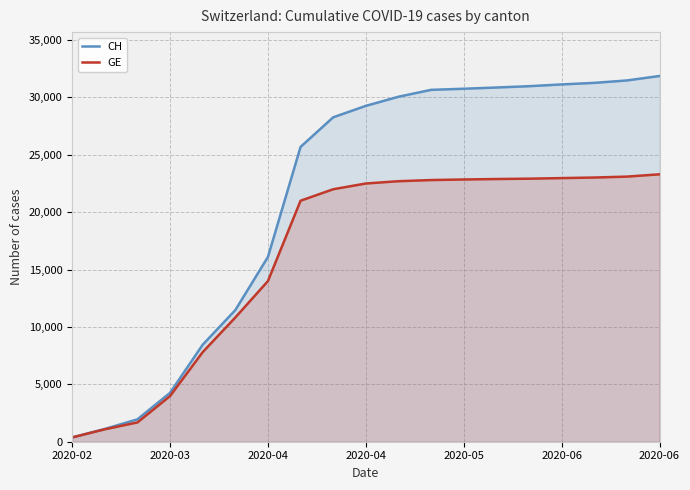

Which series has the largest total across all categories?

CH